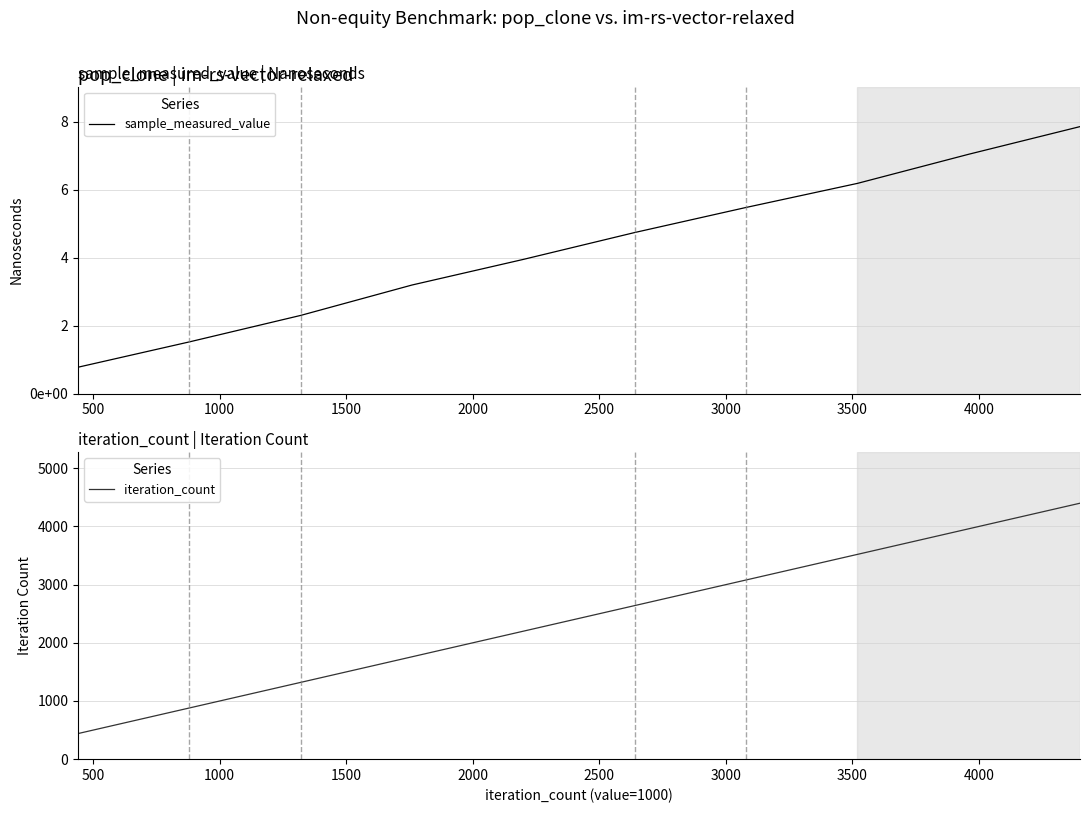

What is the value of the iteration_count point at the 2nd from the left?

880